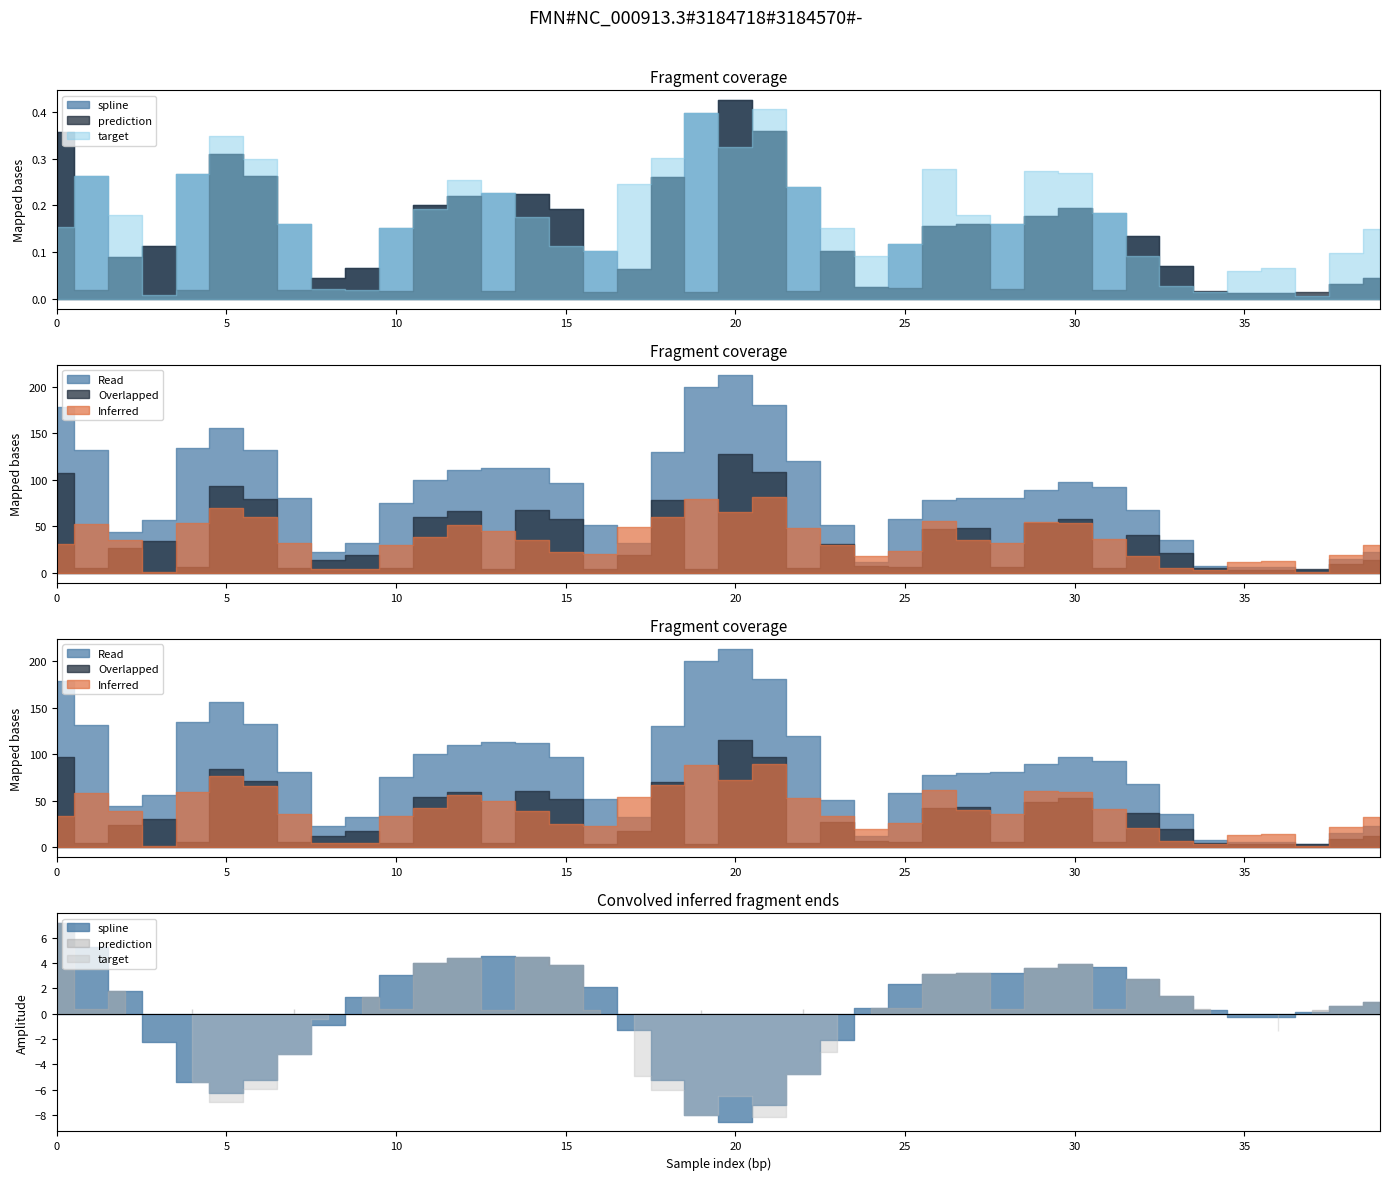

True or false: spline and prediction cross at least once.

False